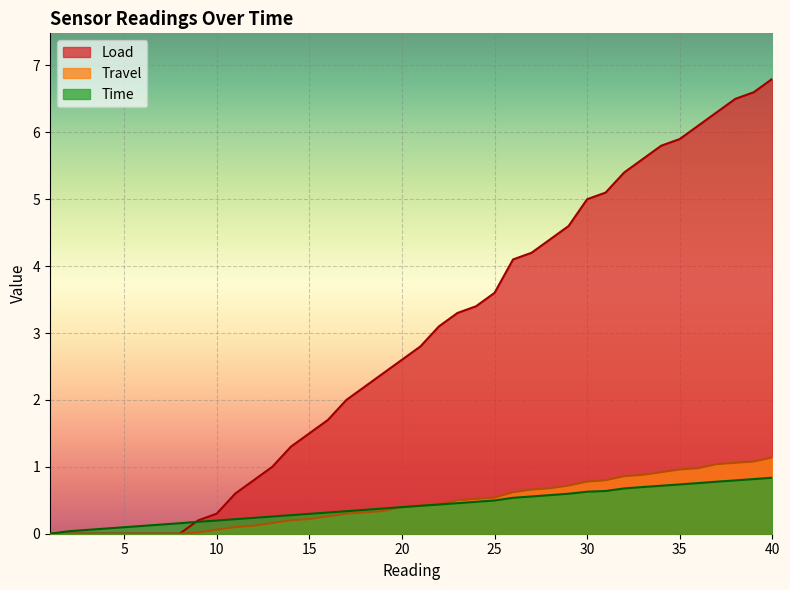

Which series changed the most between 12 and 23?

Load